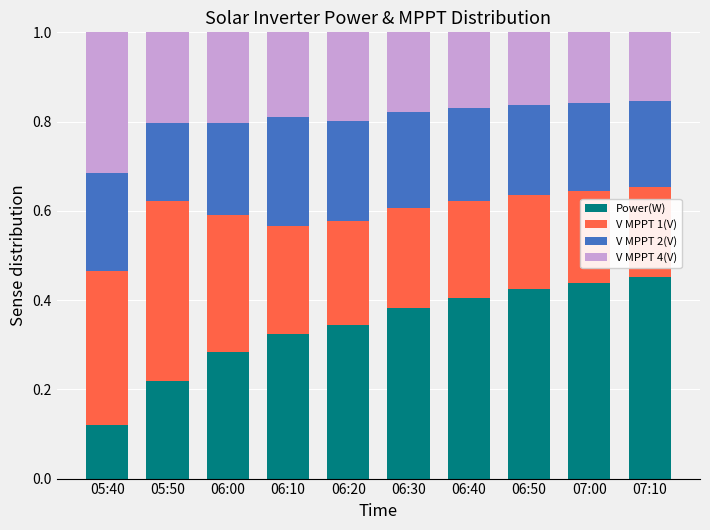

Are the bars horizontal?

No